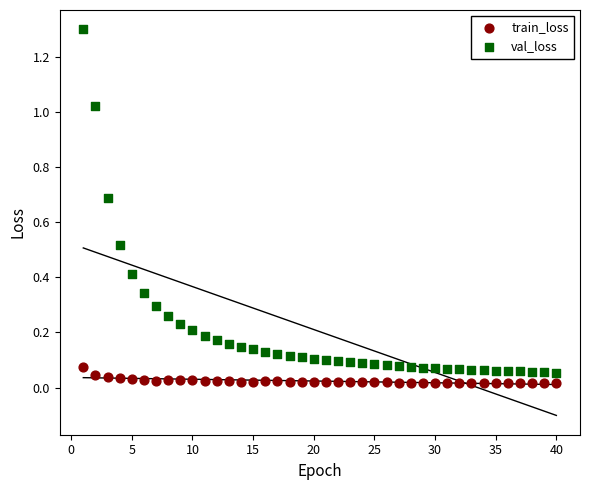

Across all data points, what is the range of Y values (max minus min)?

1.3